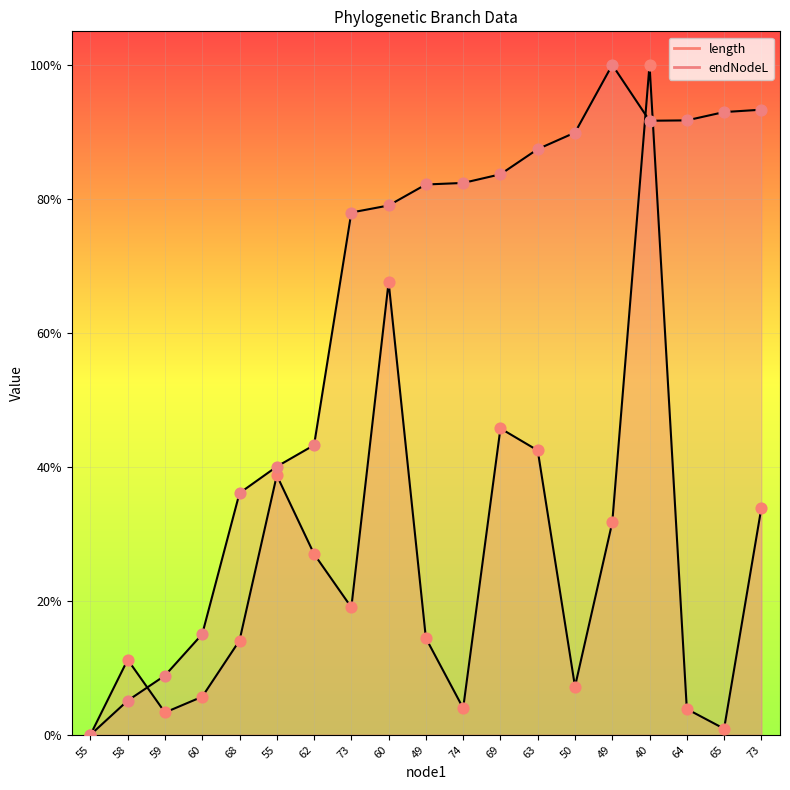

Which series has the largest total across all categories?

endNodeL